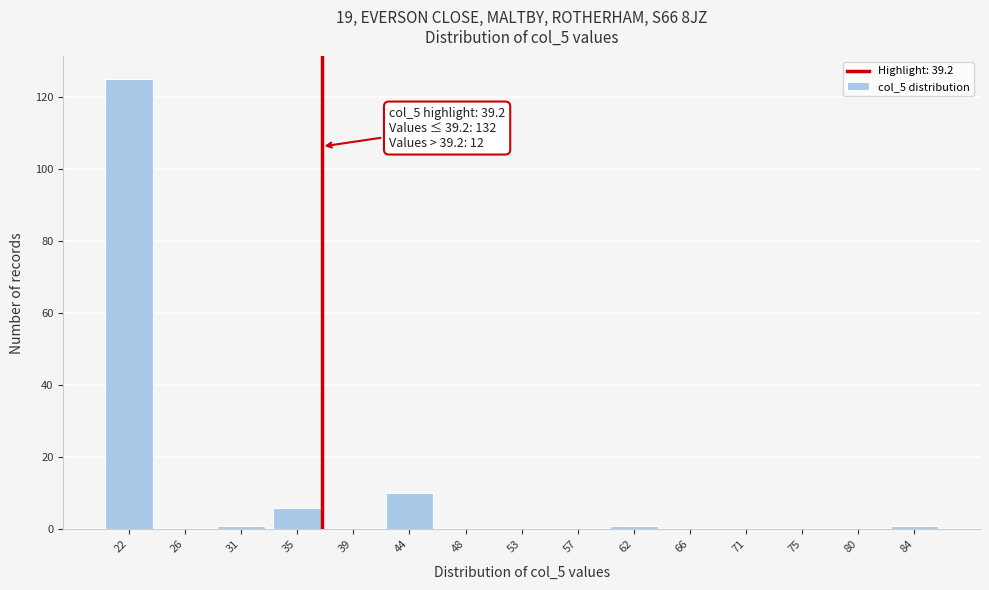

Reading left to right, extract all data points from this chart.

22=125	26=0	31=1	35=6	39=0	44=10	48=0	53=0	57=0	62=1	66=0	71=0	75=0	80=0	84=1